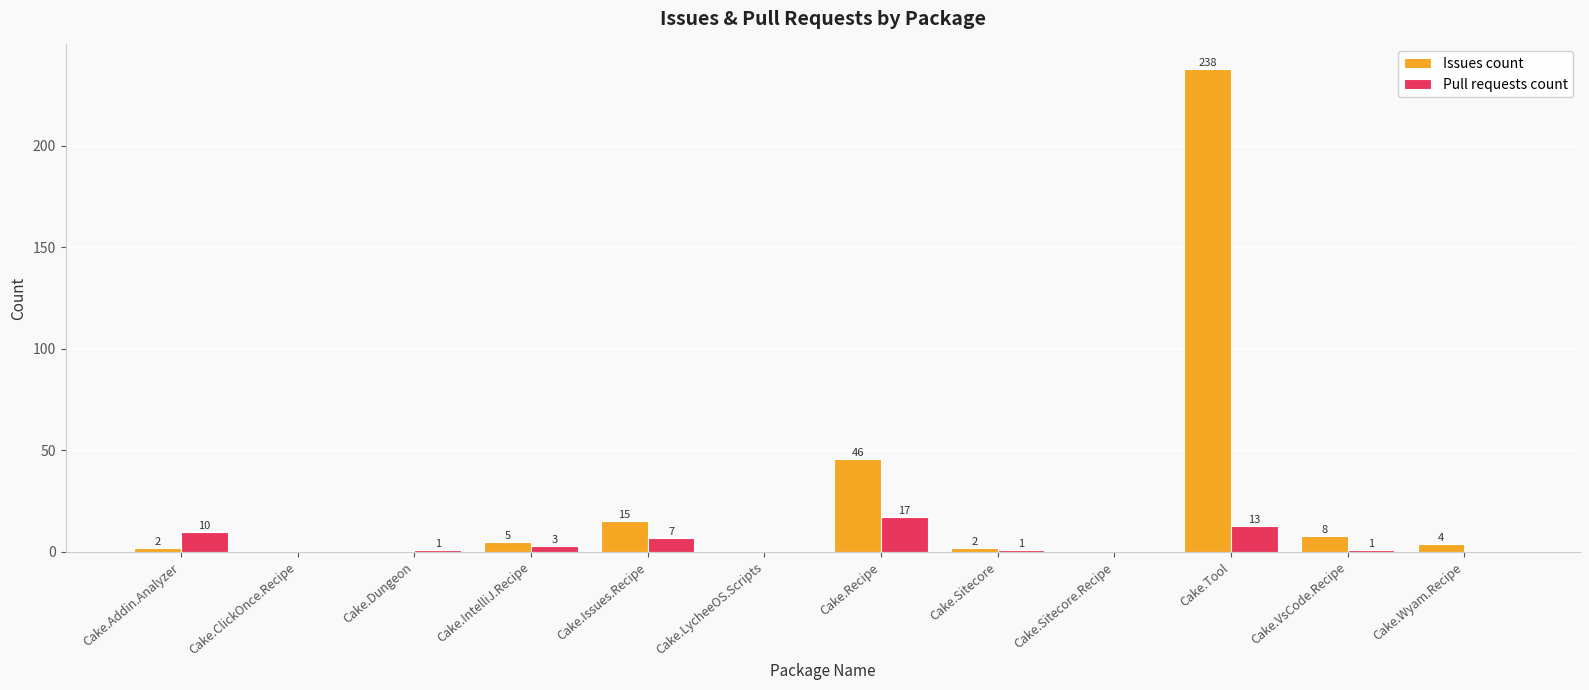

How many groups of bars are there?

12